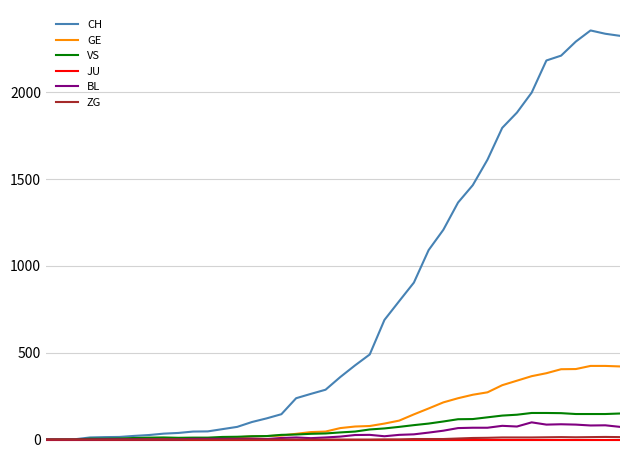

Which series has the widest spread of values?

CH